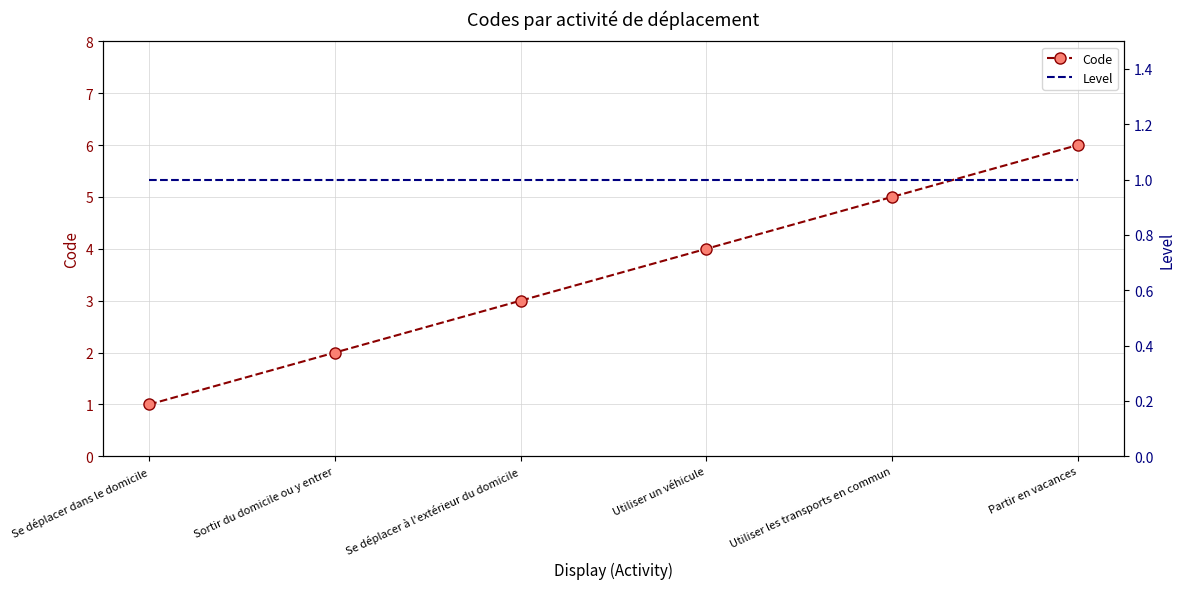

What position from the right is Sortir du domicile ou y entrer?

5